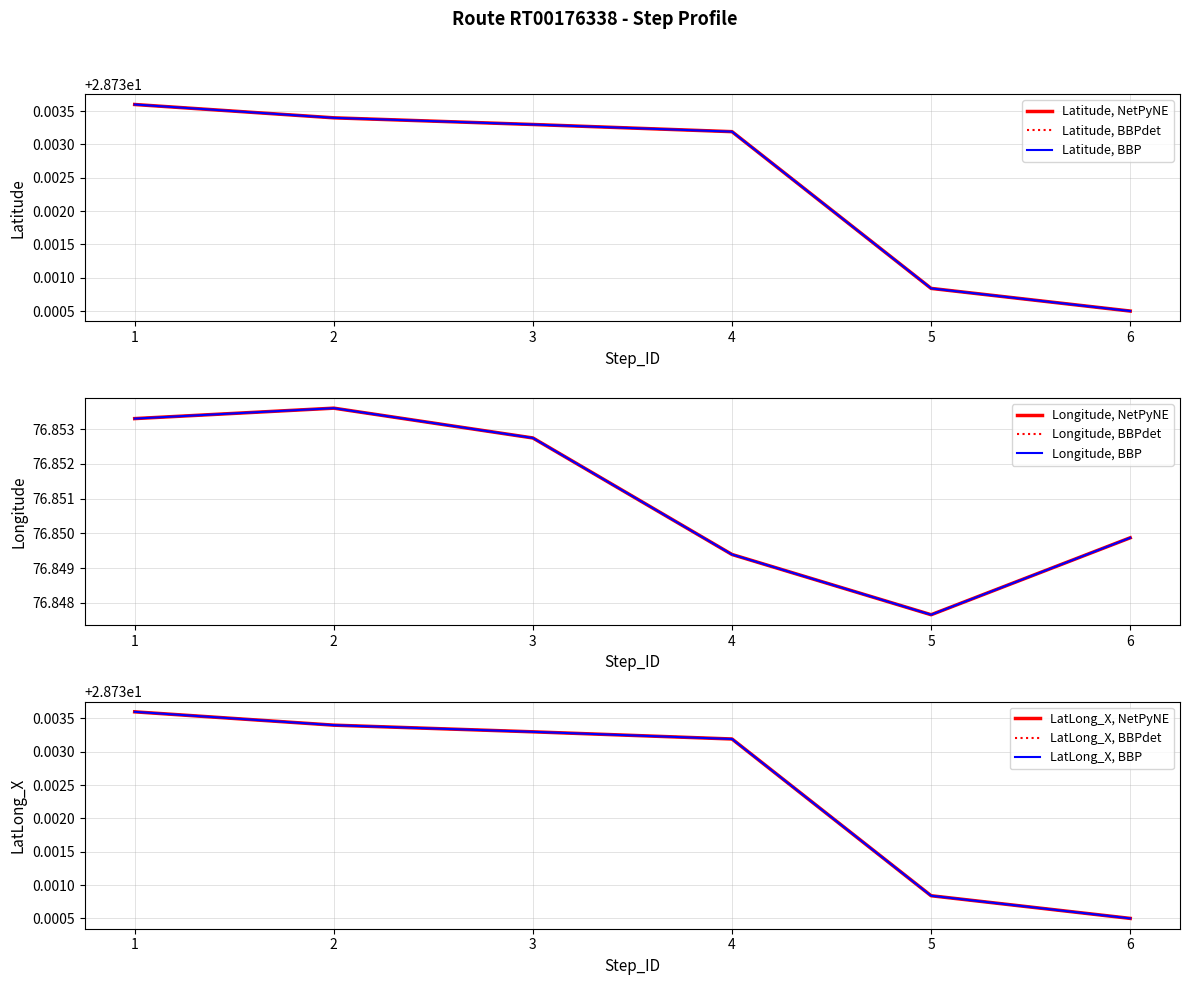

How many lines are shown in the chart?

3